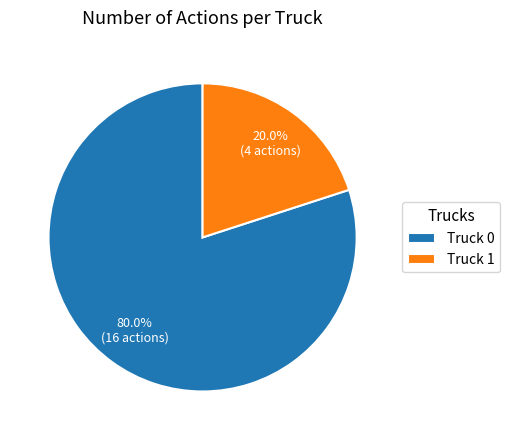

Combined, what portion of the pie is Truck 0 and Truck 1?

100.0%